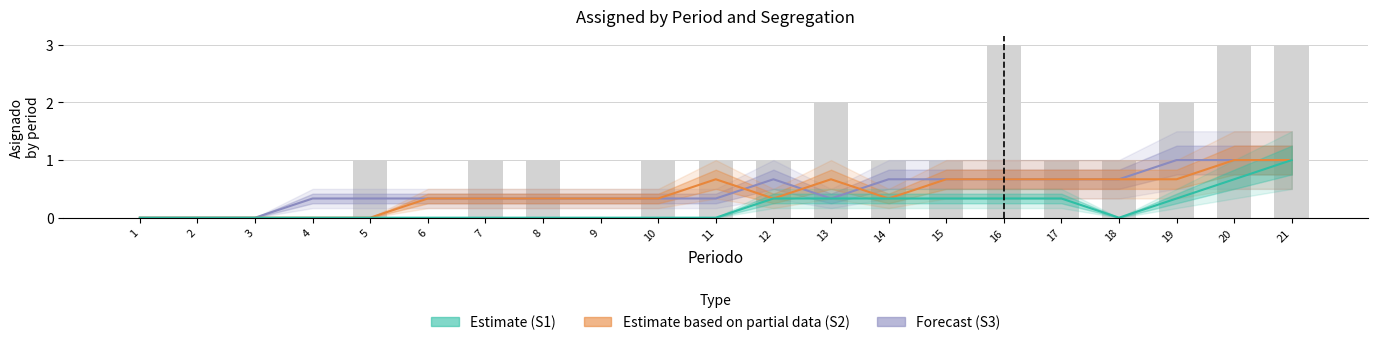

How many series are shown in this chart?

3